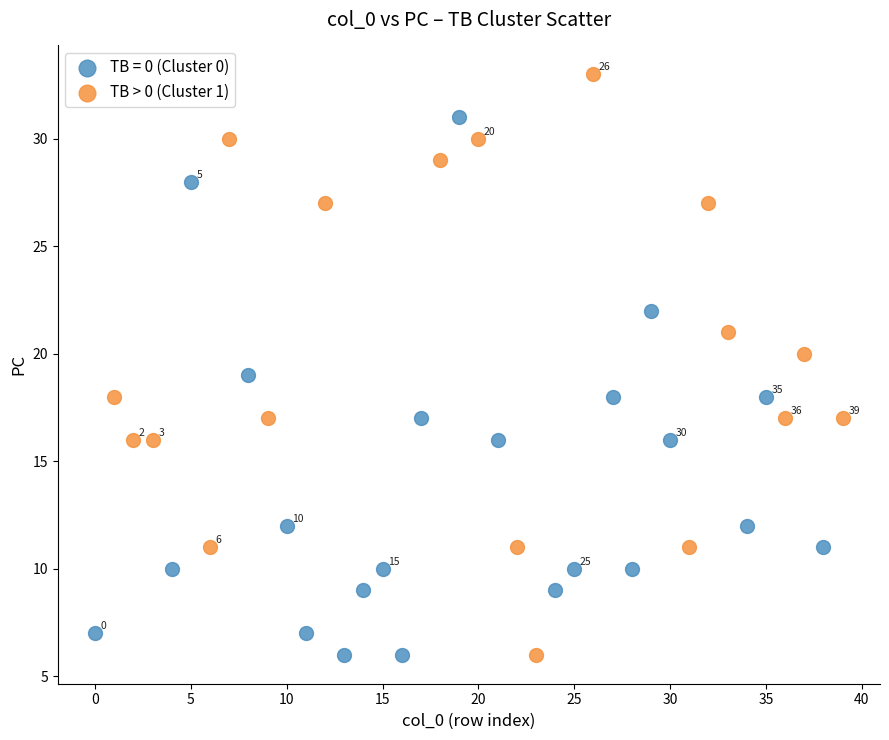

Which series has the largest Y range (max minus min)?

TB > 0 (Cluster 1)